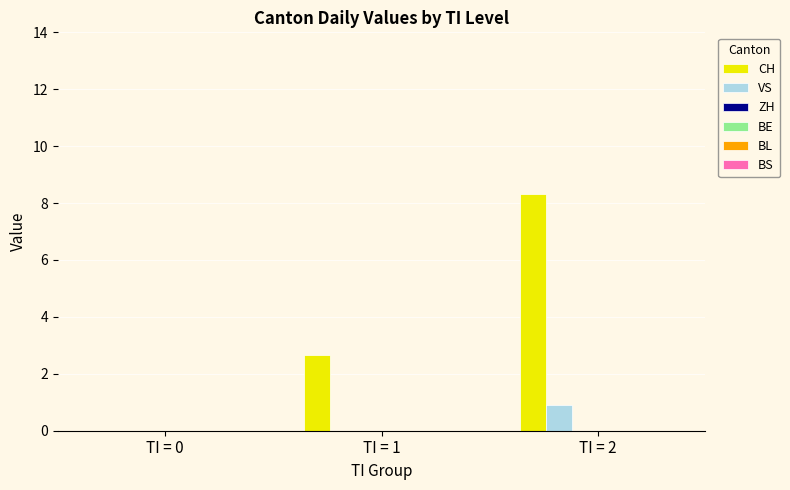

Reading left to right, transcribe all the data shown in this chart.

CH: TI = 0=0.0	TI = 1=2.7	TI = 2=8.3
VS: TI = 0=0.0	TI = 1=0.0	TI = 2=0.9